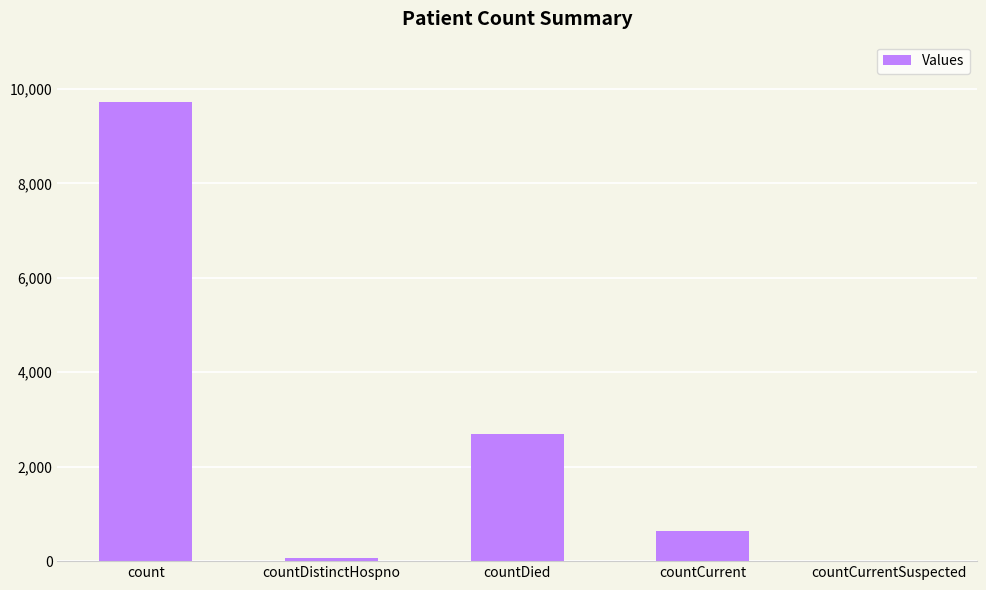

Is it true that the value at countCurrentSuspected is -6034?

False